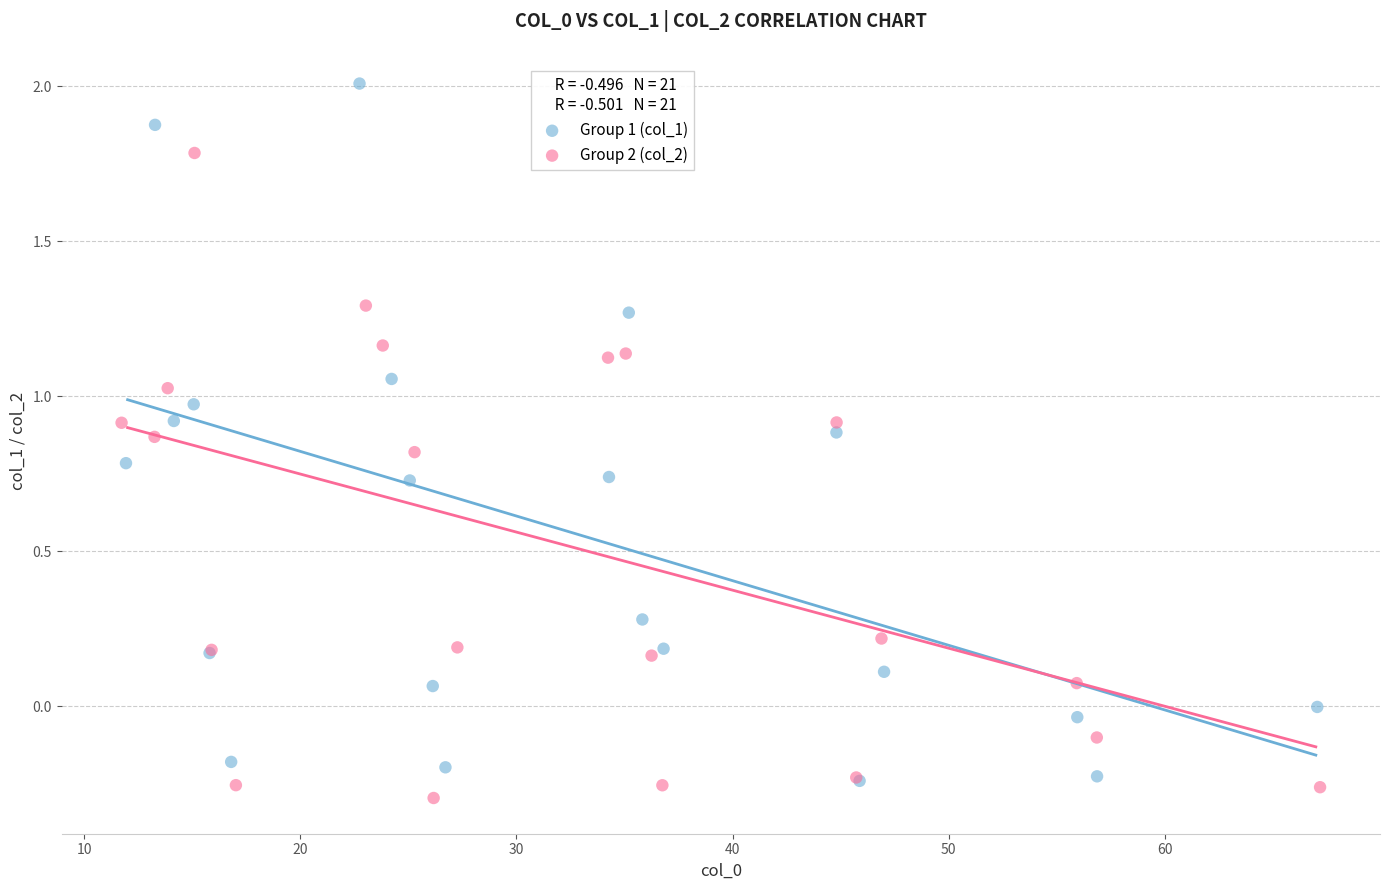

Which series has the largest Y range (max minus min)?

Group 1 (col_1)